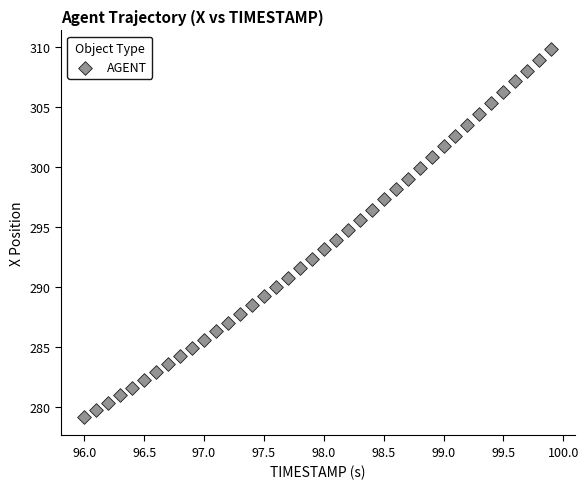

What is the range of Y values (max minus min)?

30.6